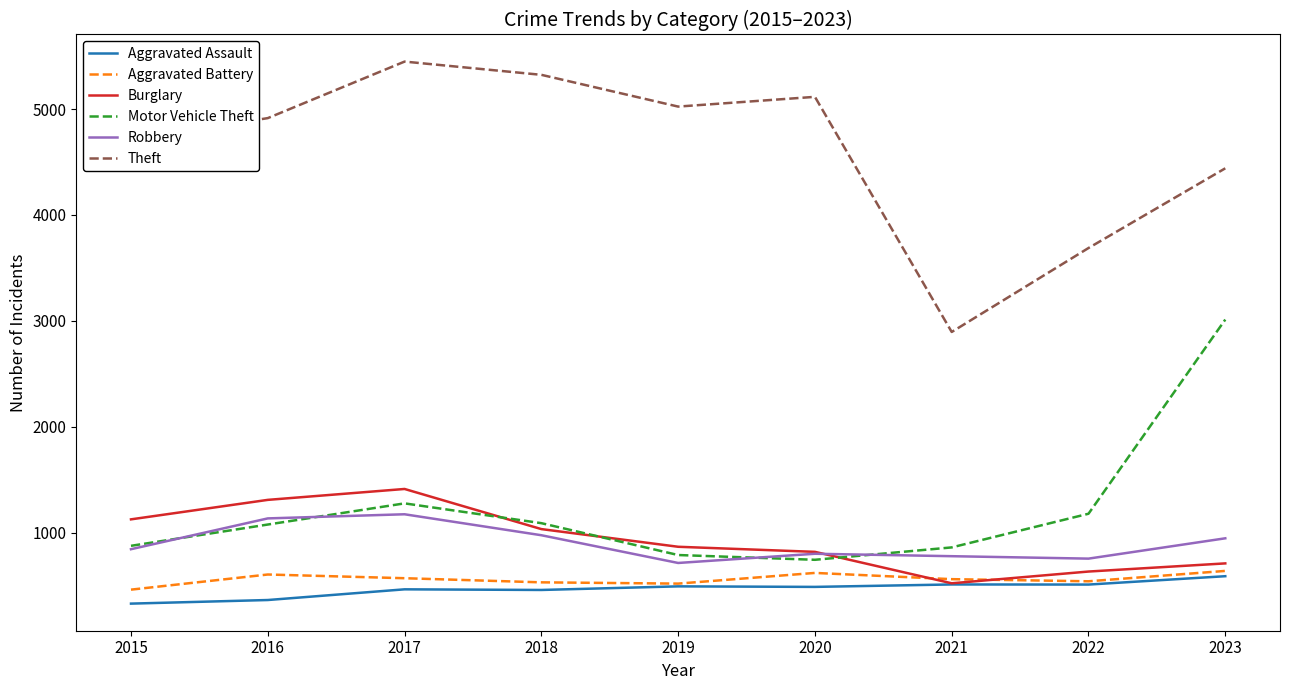

How many lines are shown in the chart?

6